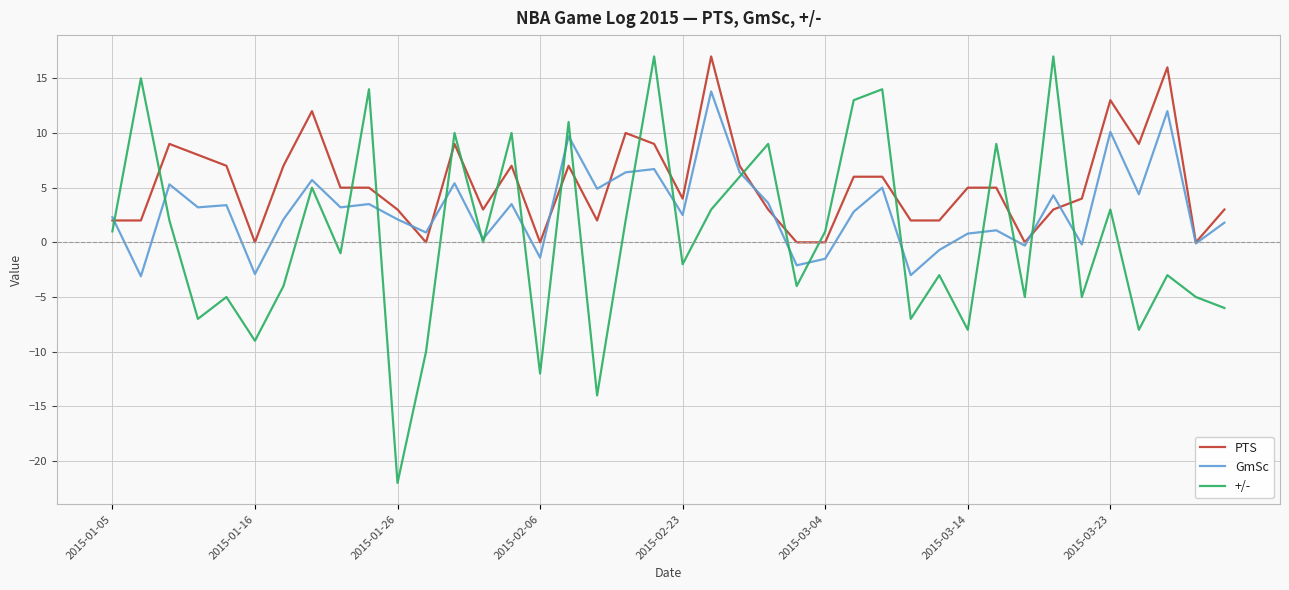

Which series ends up on top after the final intersection of PTS and +/-?

PTS